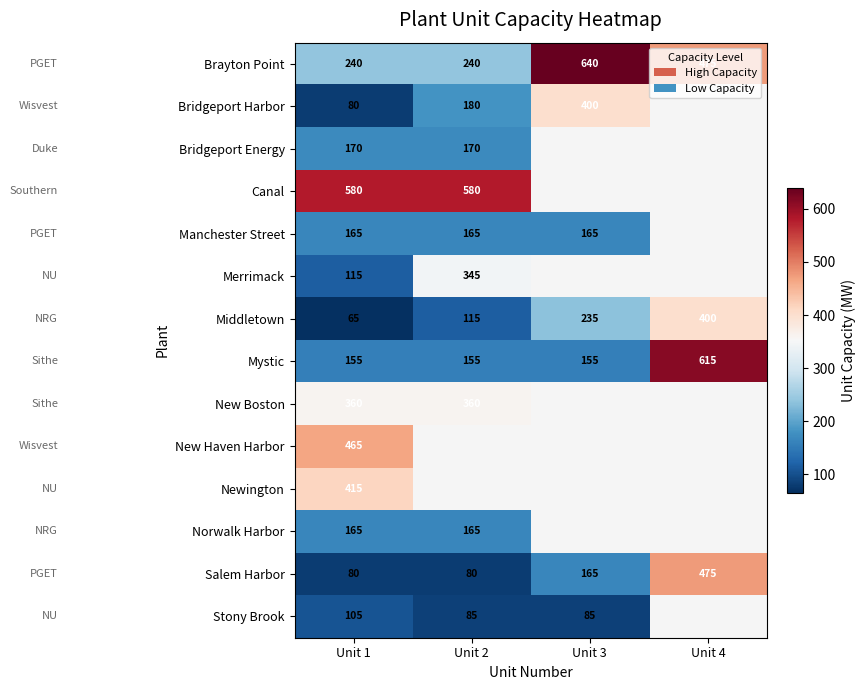

How many data points does each series have?

4